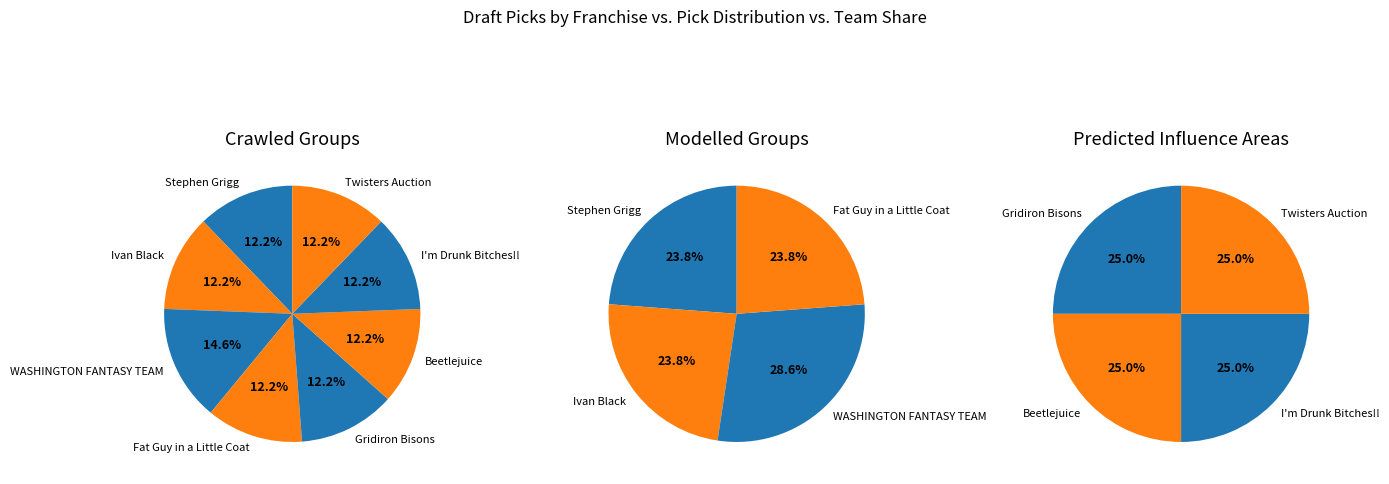

Is there a majority slice in this chart?

No